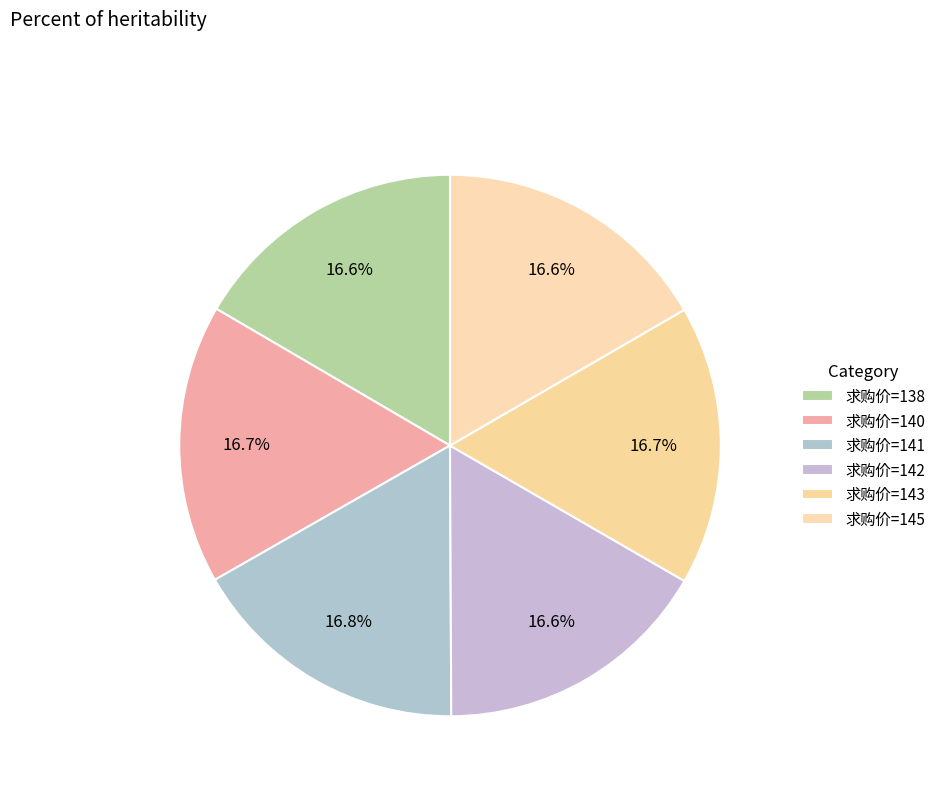

Count the number of slices in the pie.

6